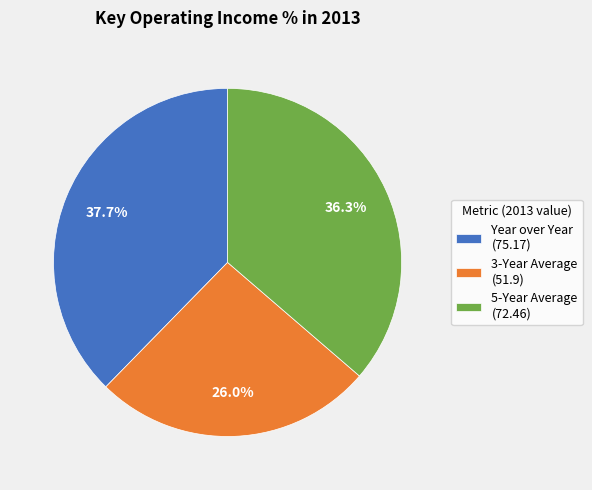

Which slice is the largest?

Year over Year